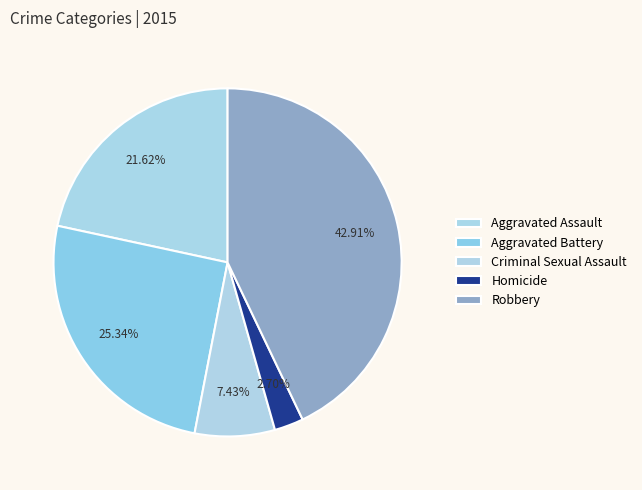

What percentage is NOT represented by Aggravated Battery?

74.7%